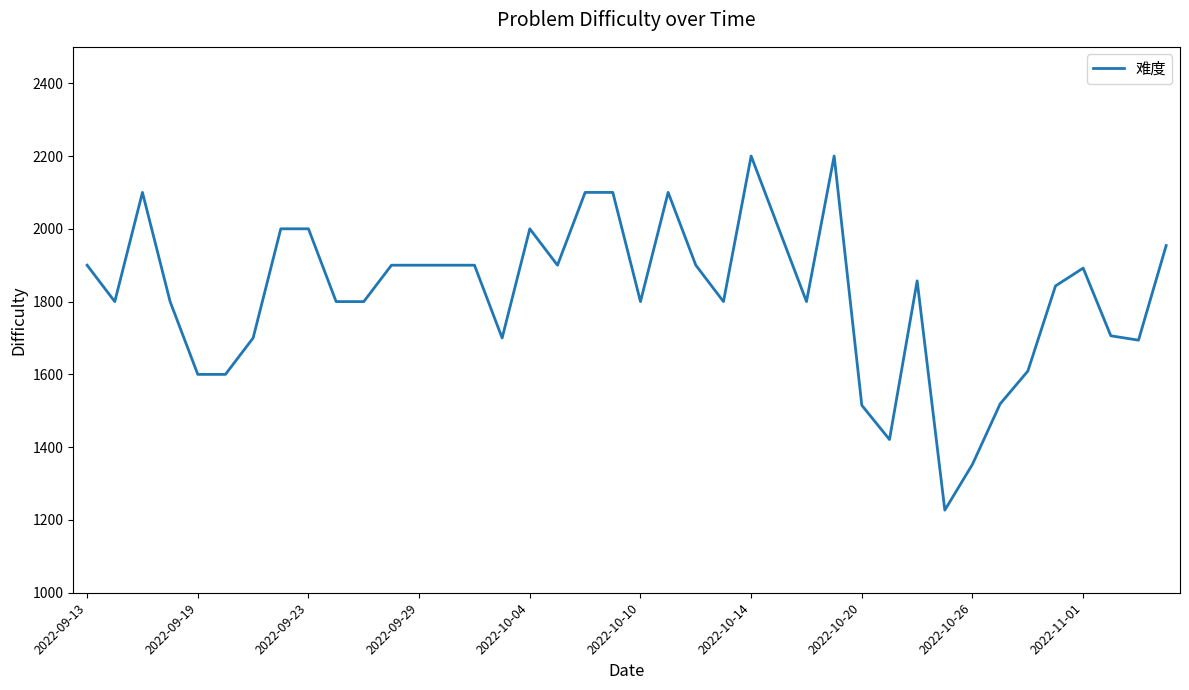

What is the difference between the maximum and minimum values?

973